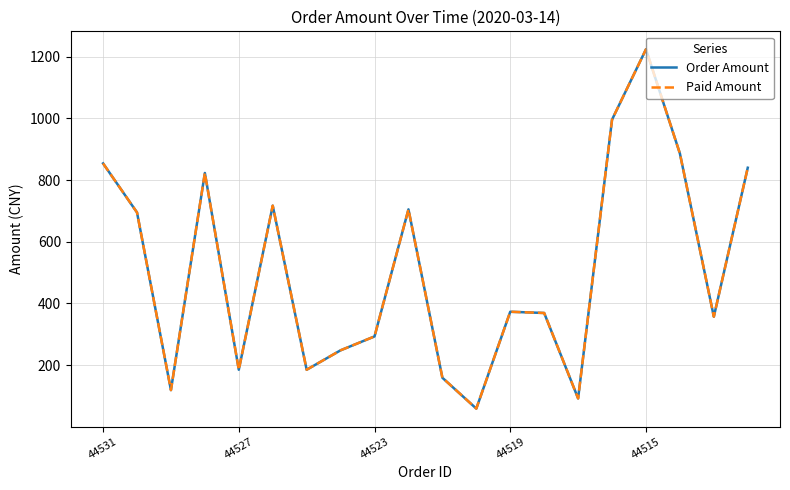

Does the chart have visible grid lines?

Yes